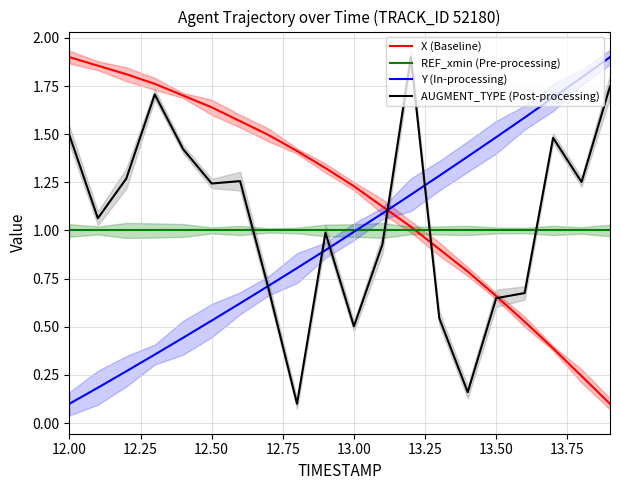

The X (Baseline) series shows 1.9 at 12.00. True or false?

True